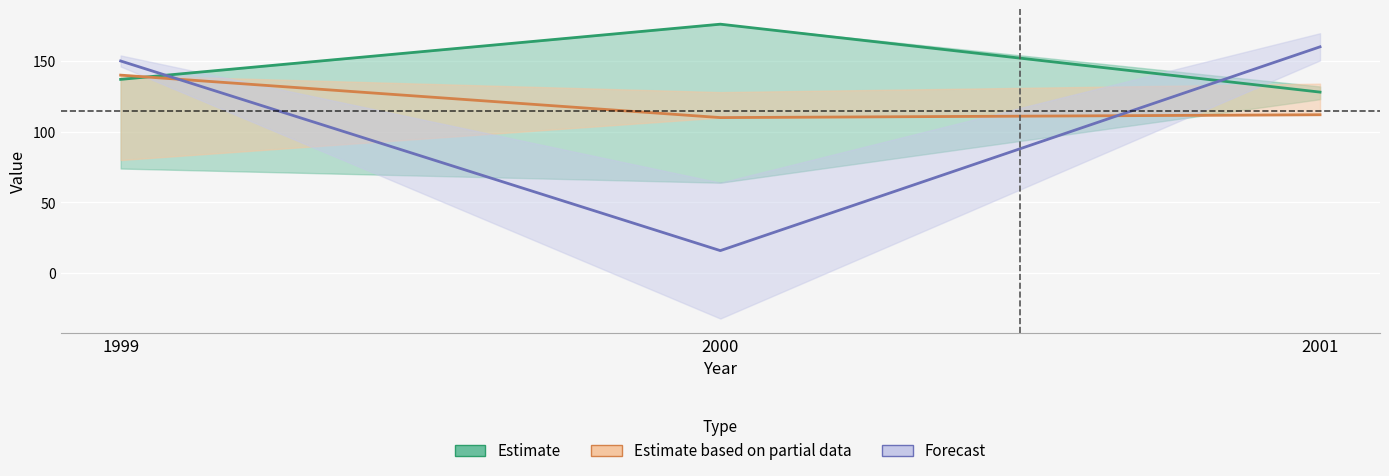

Reading right to left, transcribe all the data shown in this chart.

col_1: 2001=128	2000=176	1999=137
col_3: 2001=160	2000=16	1999=150
col_4: 2001=112	2000=110	1999=140